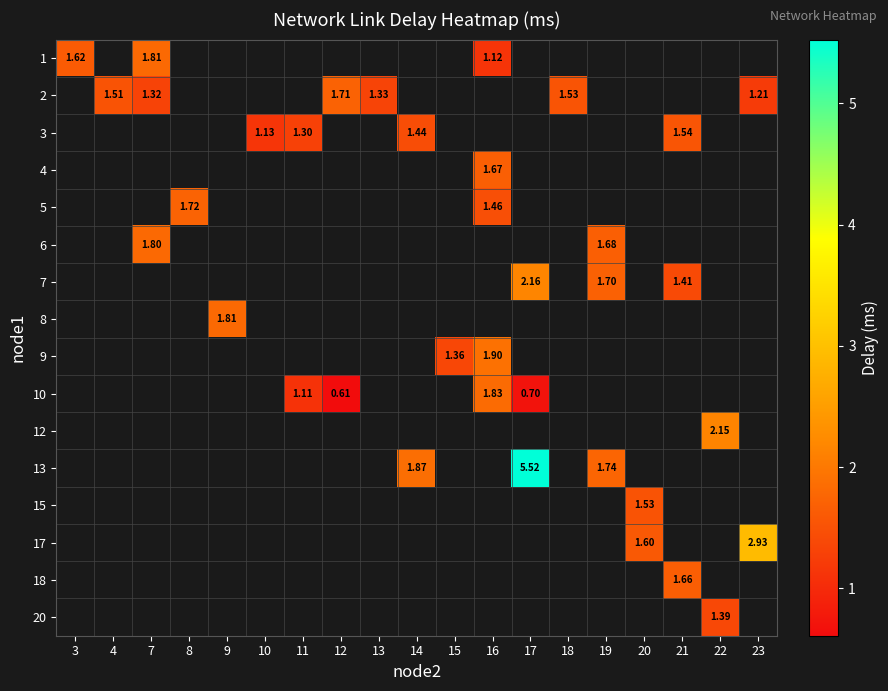

The value of 1 at 3 is 0.6. True or false?

False